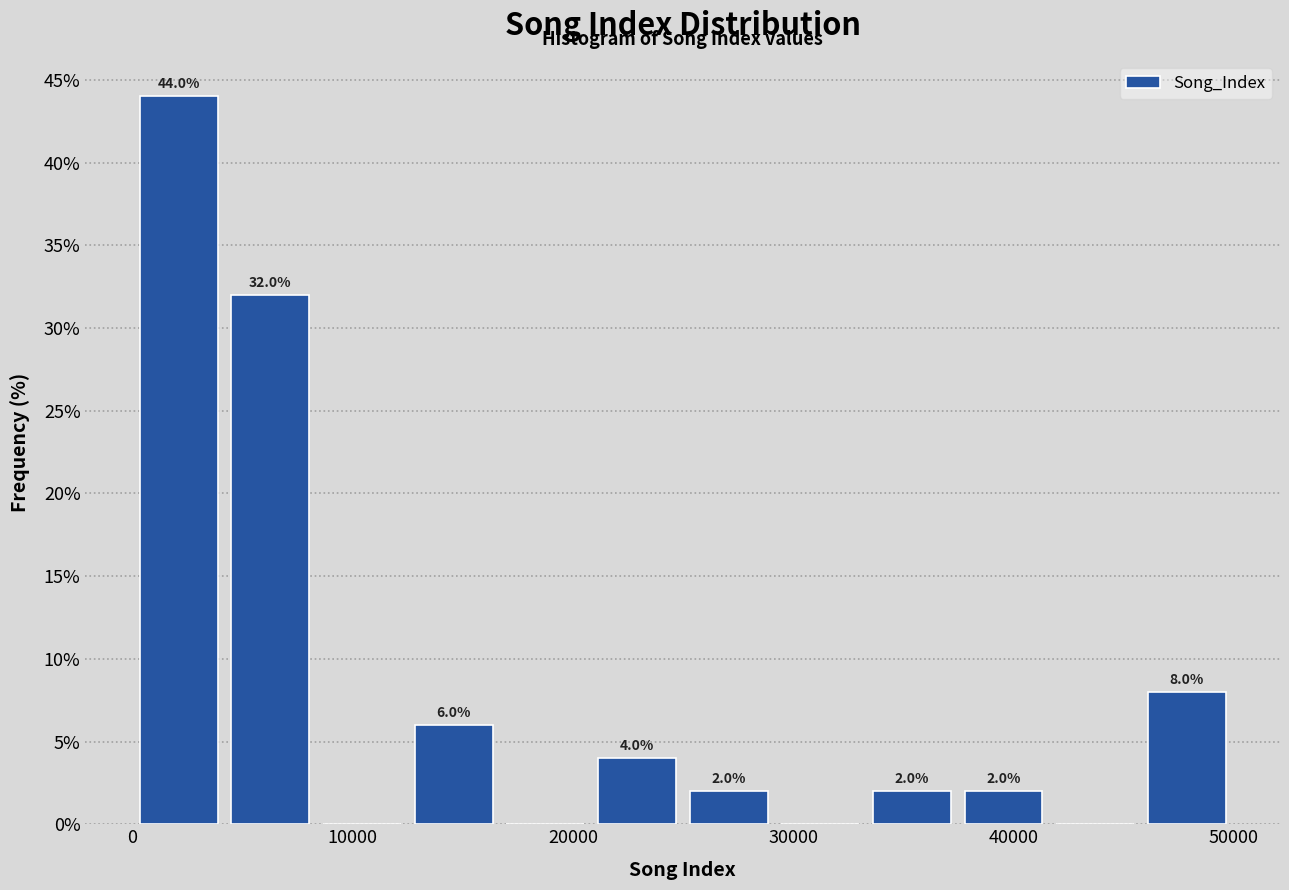

Over which range of the x-axis is the bar tallest?

0 to 4000